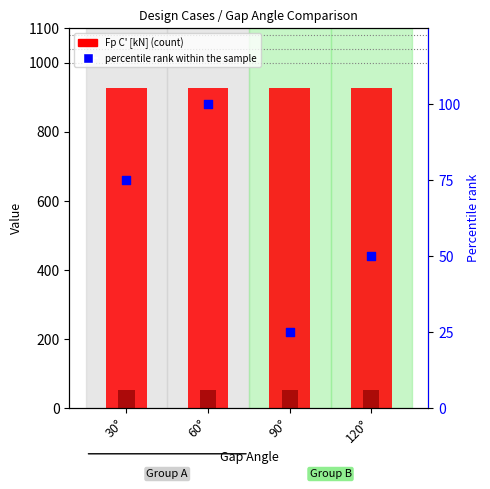

At how many categories does at least one series exceed 348?

4